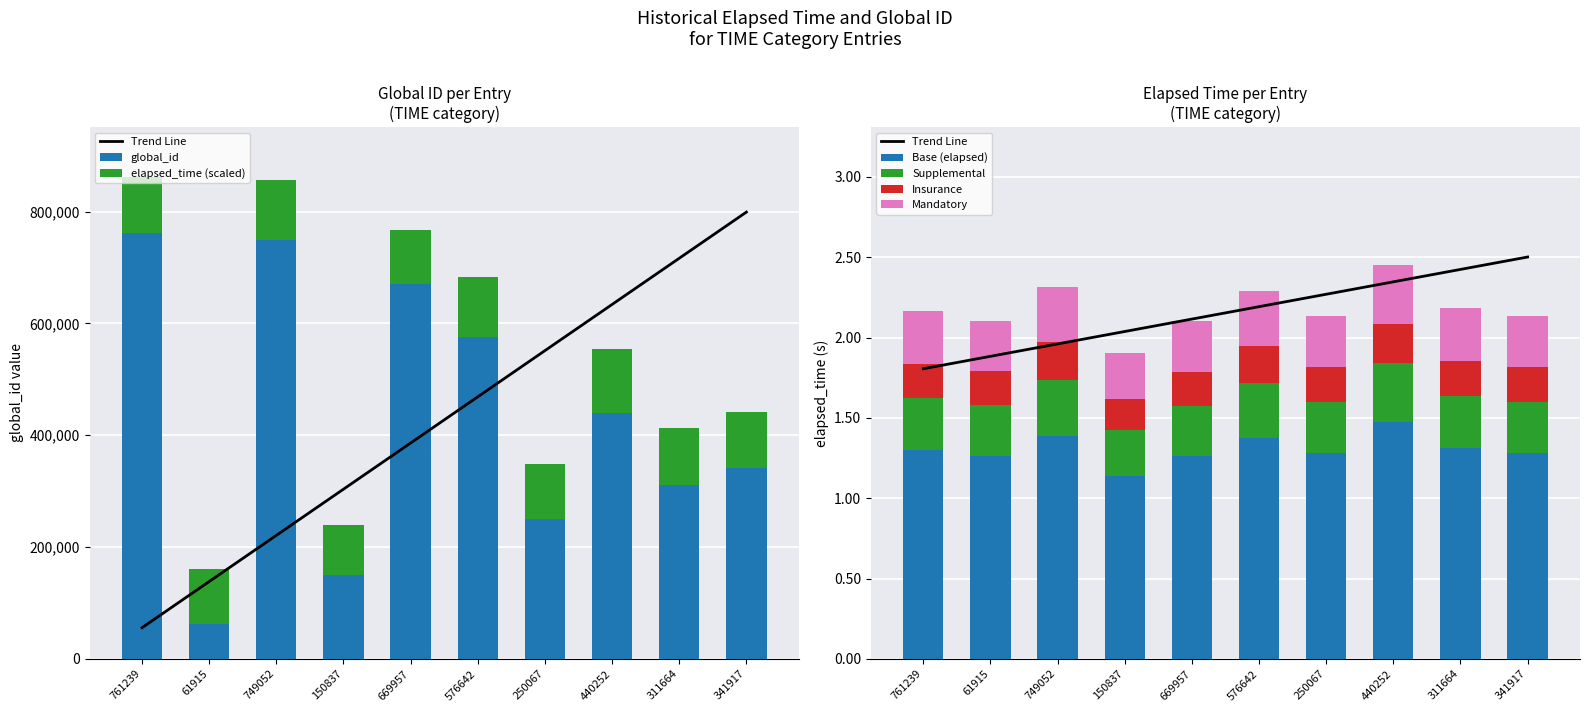

Which category has the lowest value across all series?

61915